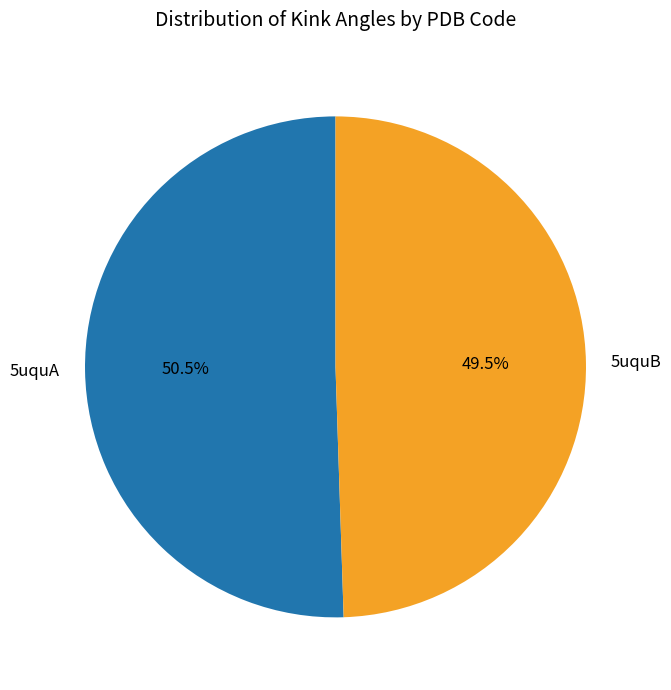

What percentage do 5uquB and 5uquA together represent?

100.0%